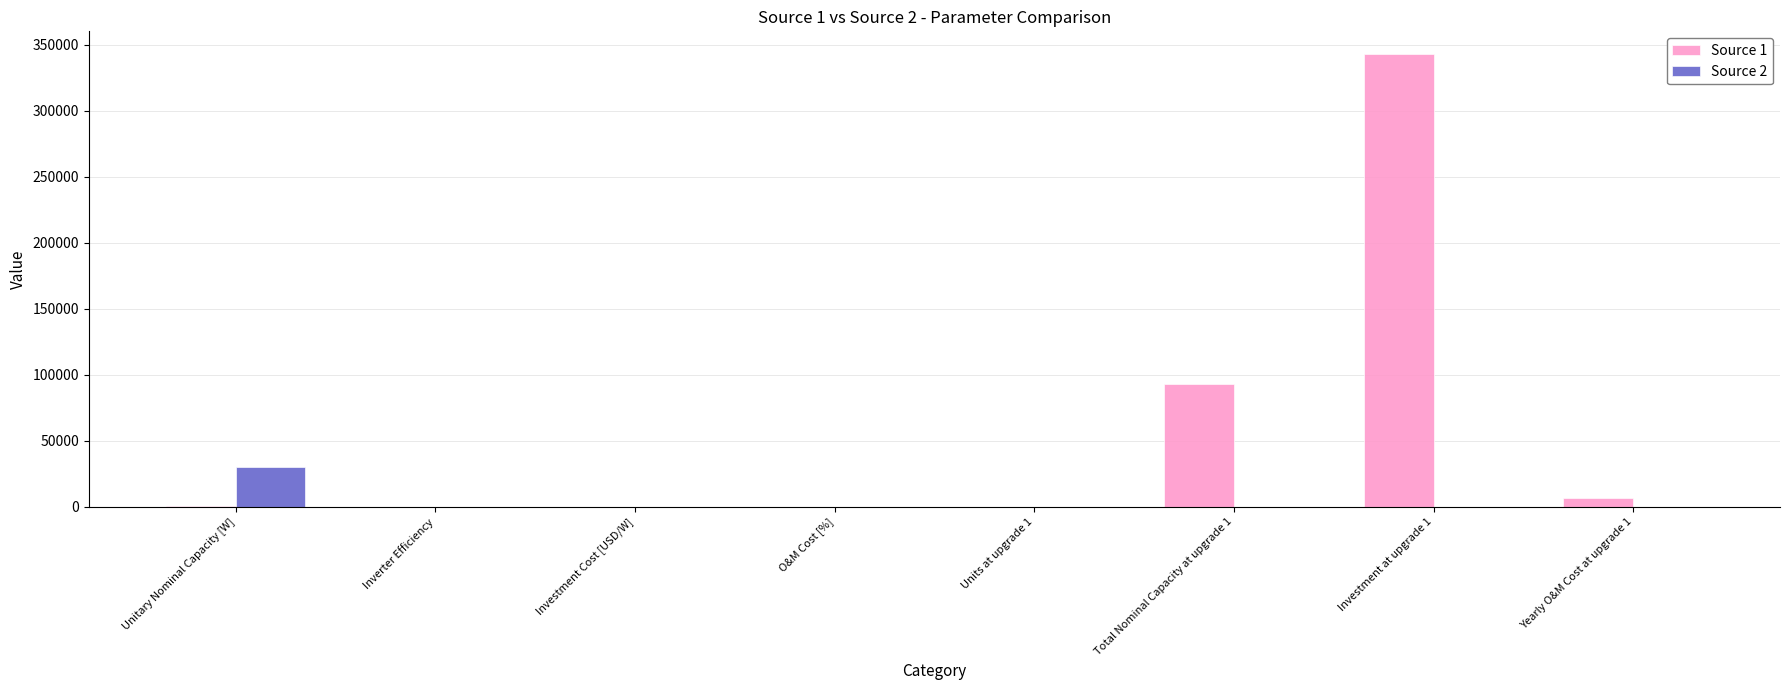

How many groups of bars are there?

8